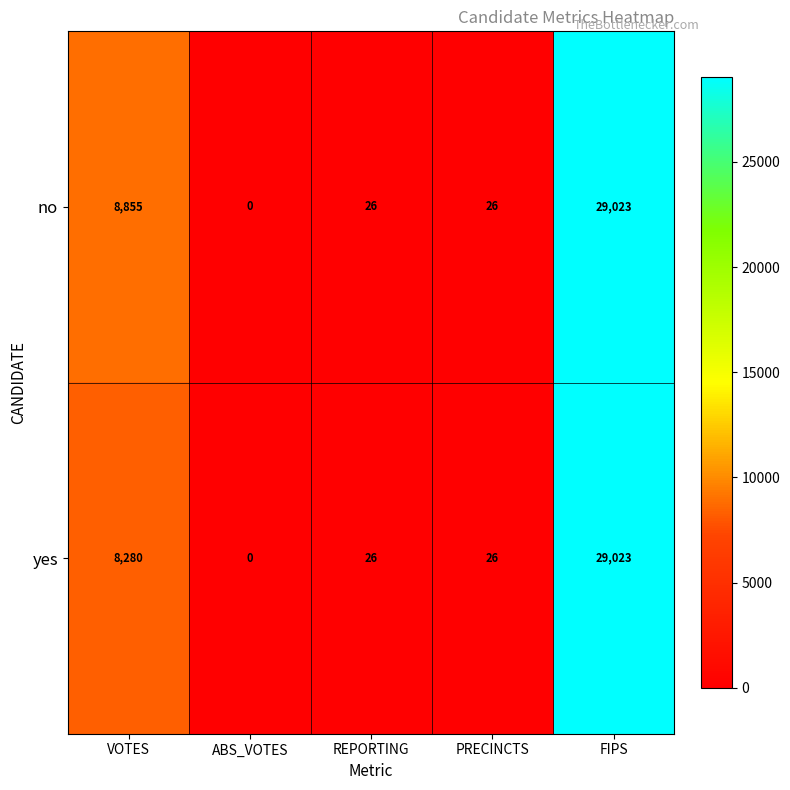

At which category does the chart reach its minimum across all series?

ABS_VOTES